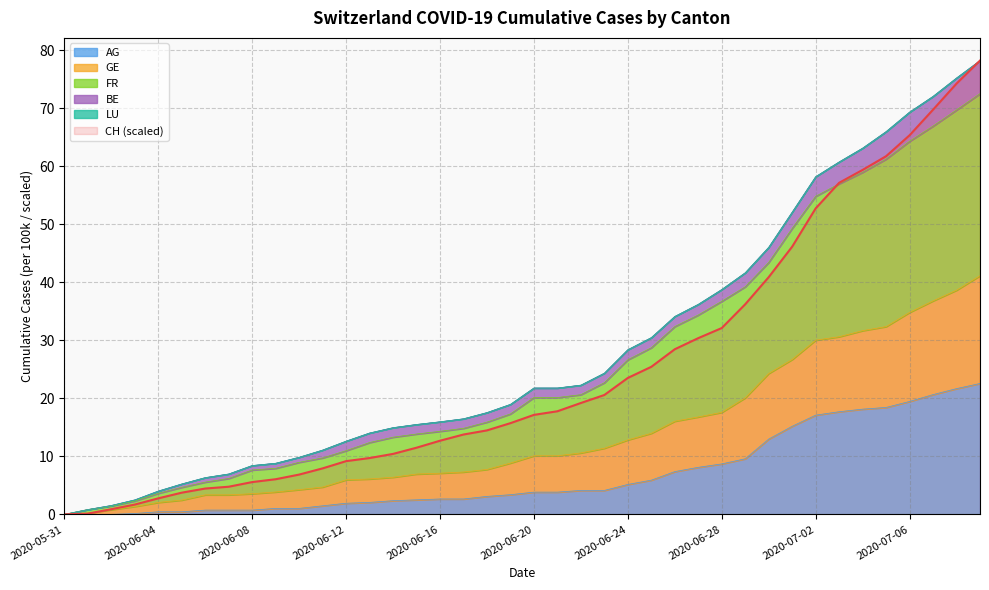

The AG series shows 9.1 at 2020-06-24. True or false?

False